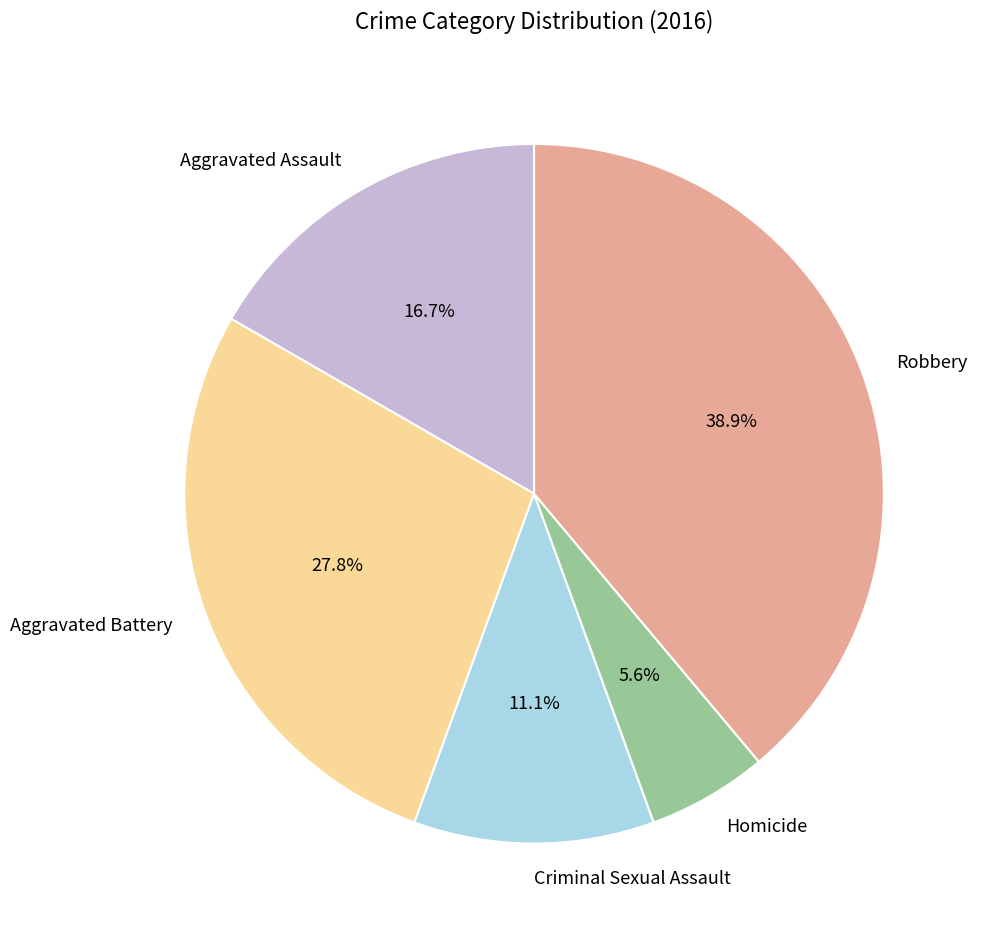

Which category has the biggest portion of the pie?

Robbery